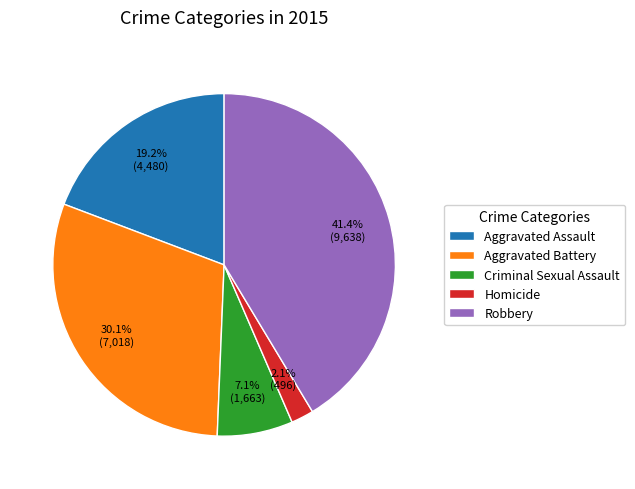

Which slice is the smallest?

Homicide